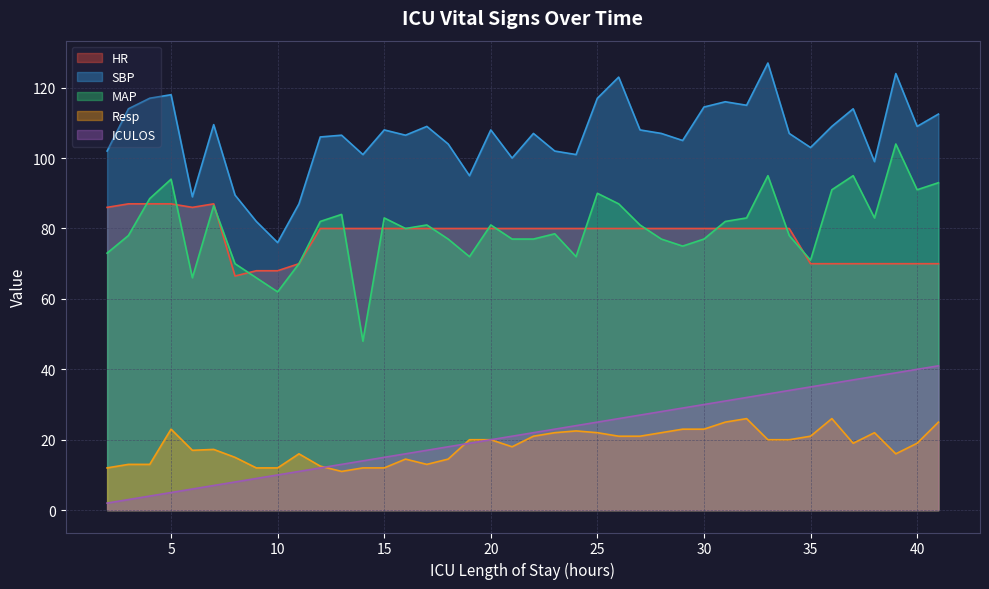

Rank the series by their maximum value, from highest to lowest.

SBP, MAP, HR, ICULOS, Resp